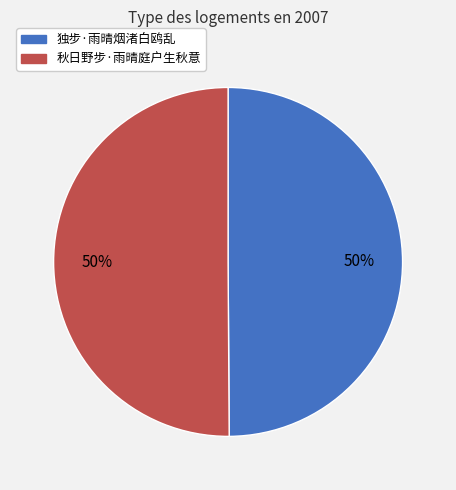

Count the number of slices in the pie.

2